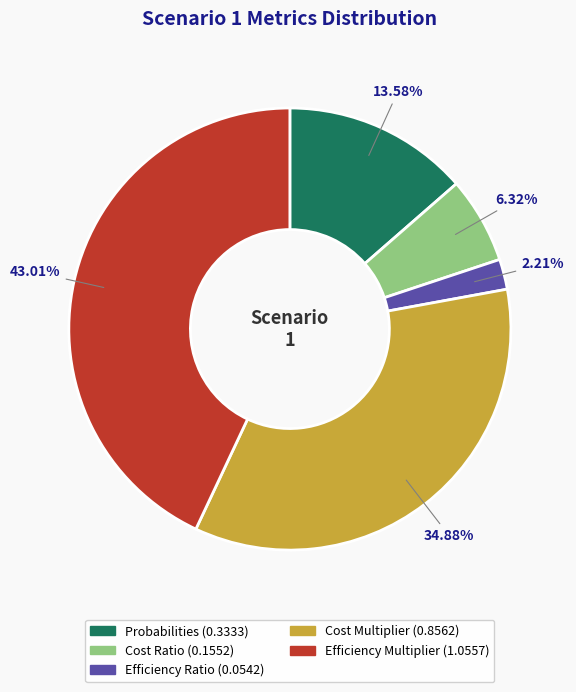

True or false: Cost Multiplier accounts for 45% of the total.

False